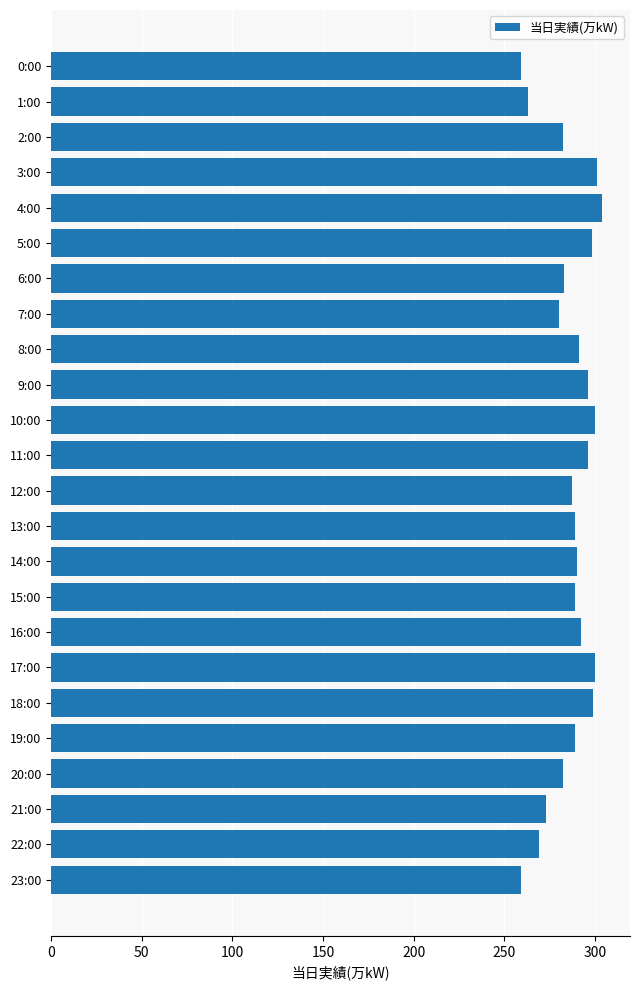

At which category does the chart reach its peak across all series?

4:00